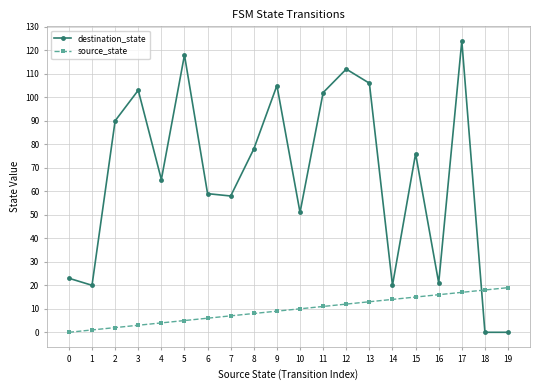

Is this an area chart (filled region under the line)?

No